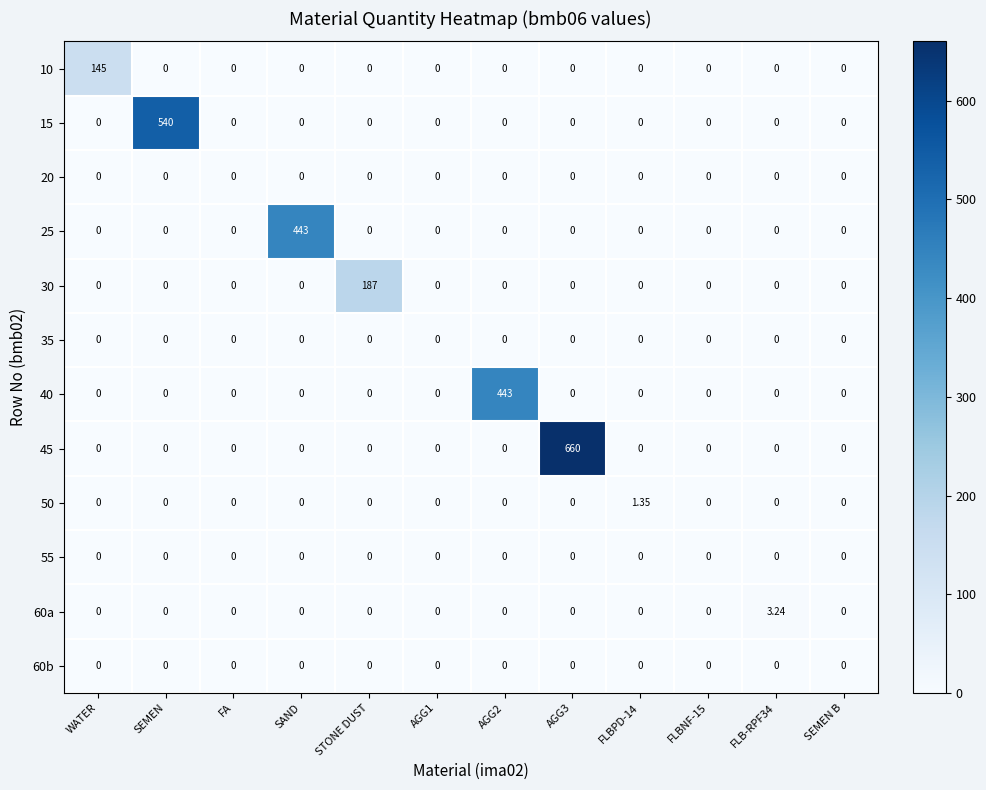

Is the value of 45 at FA greater than the value of 30 at STONE DUST?

No